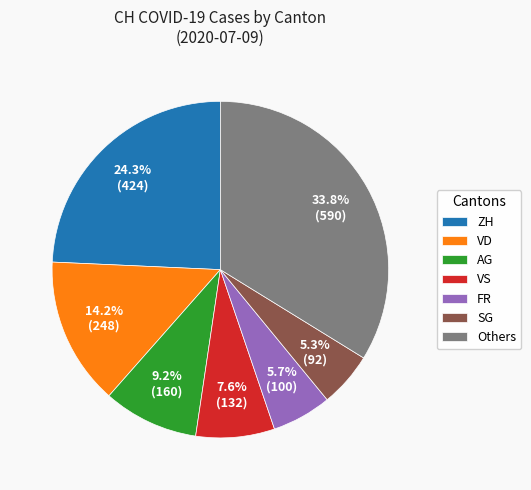

Which has a higher value, FR or VS?

VS